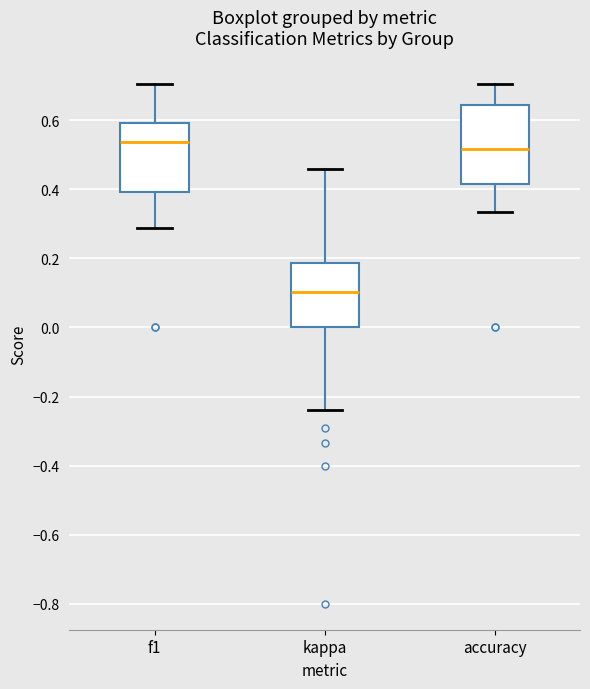

Reading left to right, transcribe this box plot: for each box, give where its median line is, the range the box spans, and where its two whiskers end, as read against the y-axis. The values are not printed on the chart, so give them approximately, as read against the axis.

f1: median 0.54, box 0.40 to 0.60, whiskers 0.28 to 0.70
kappa: median 0.10, box 0.00 to 0.18, whiskers -0.24 to 0.46
accuracy: median 0.52, box 0.42 to 0.64, whiskers 0.34 to 0.70